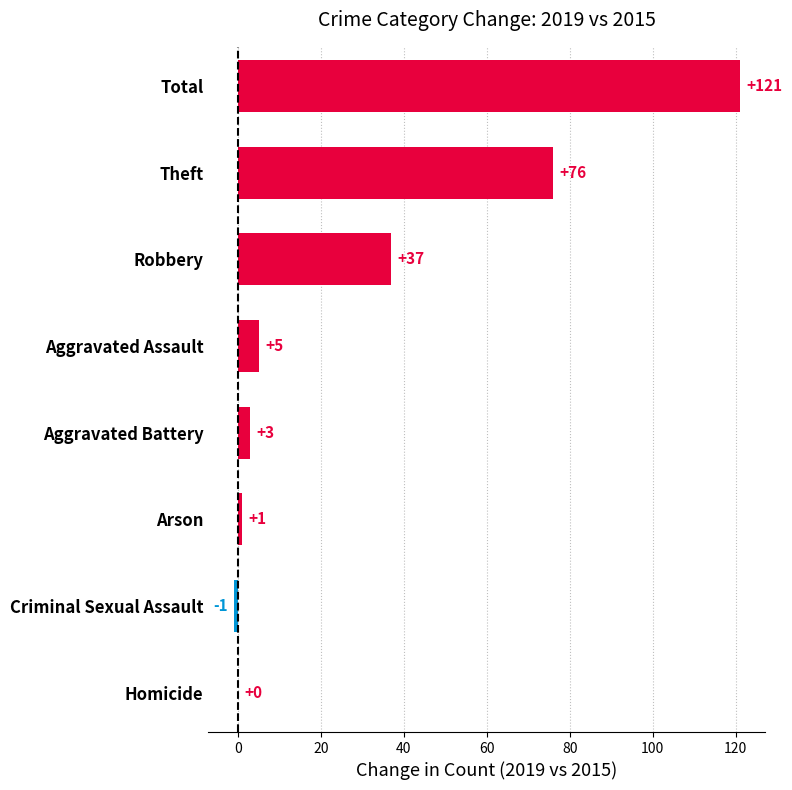

What value does the data have at Total?

121